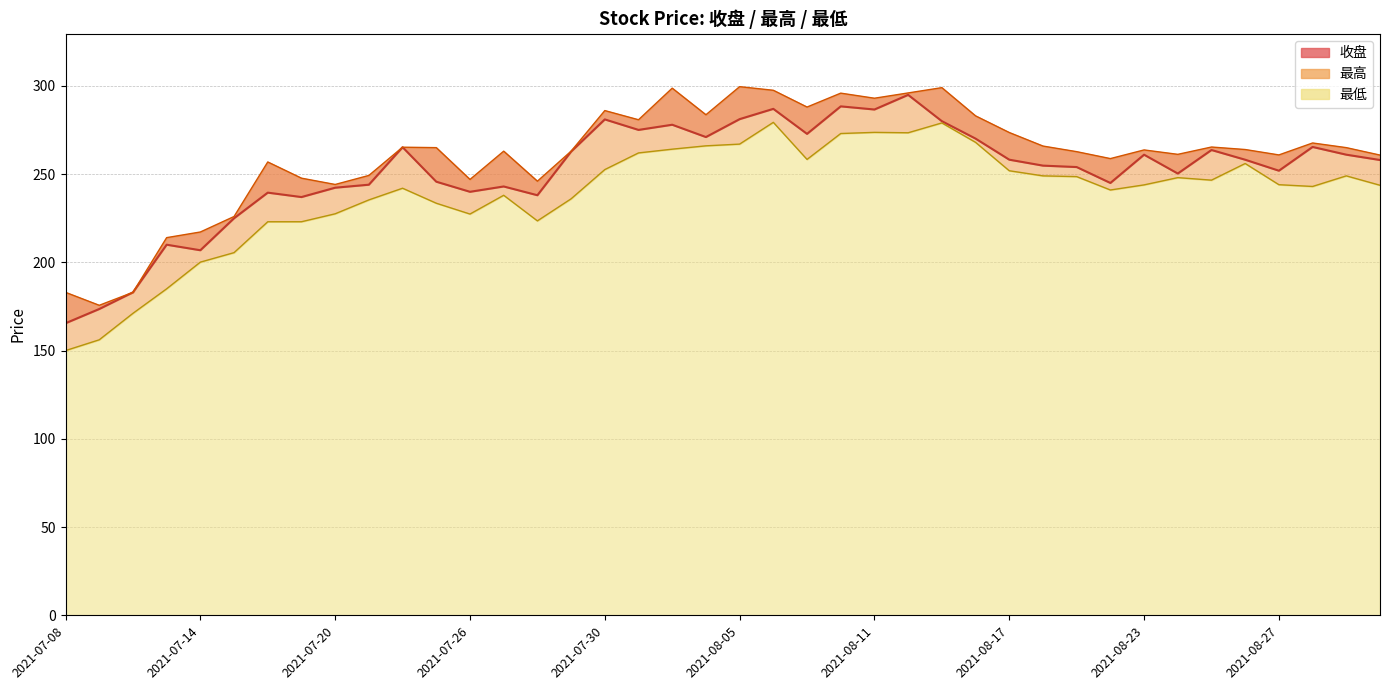

What is the sum of all 收盘 values?

10068.9